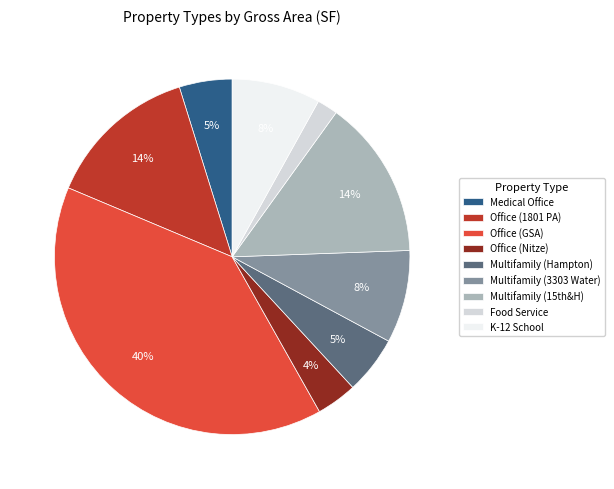

What percentage is the Food Service slice, to the nearest percent?

2%